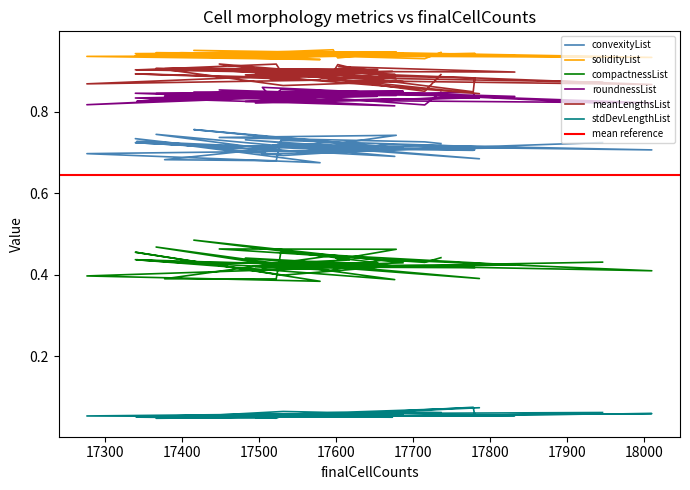

Rank the series at 17276 from lowest to highest value.

stdDevLengthList, compactnessList, convexityList, roundnessList, meanLengthsList, solidityList